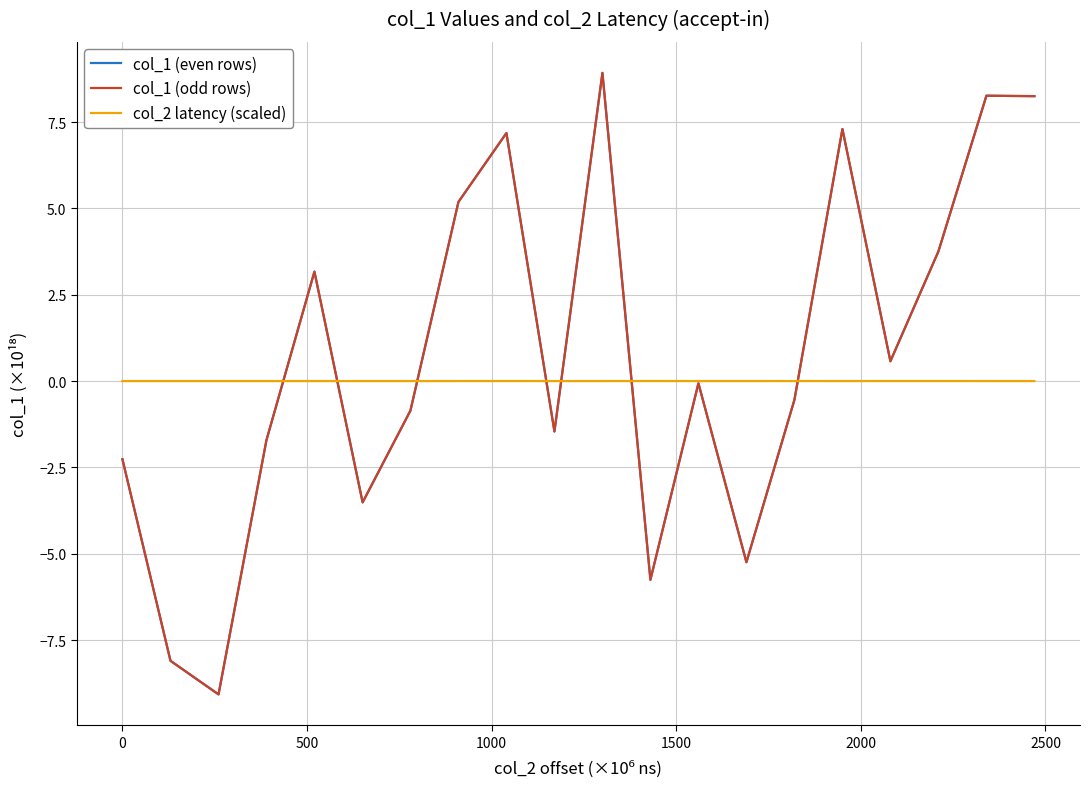

Which series has the largest range (max minus min)?

col_1 (even rows)